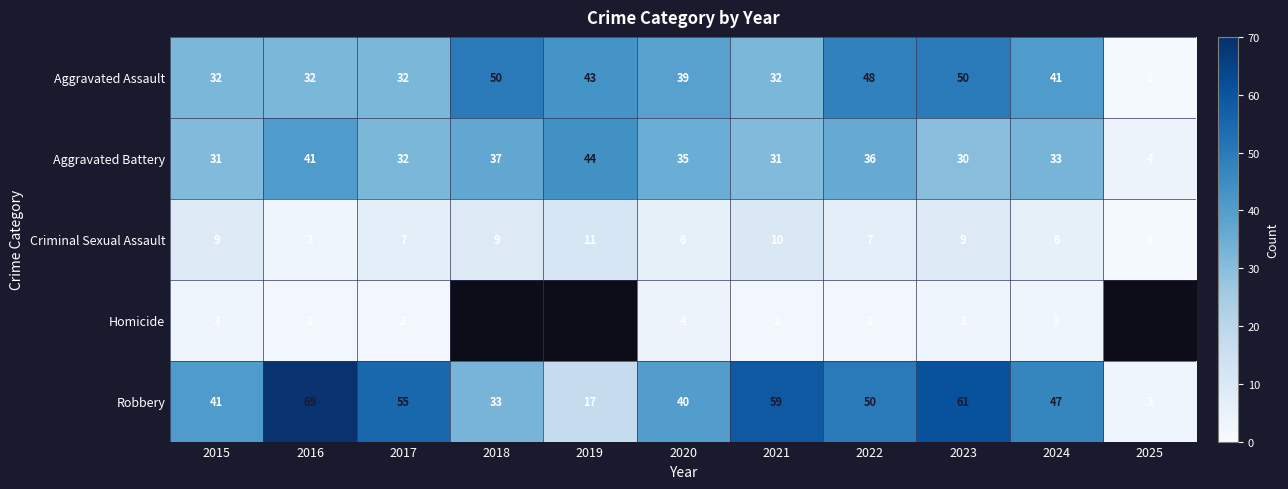

Between 2015 and 2018, which series saw the biggest shift?

Aggravated Assault